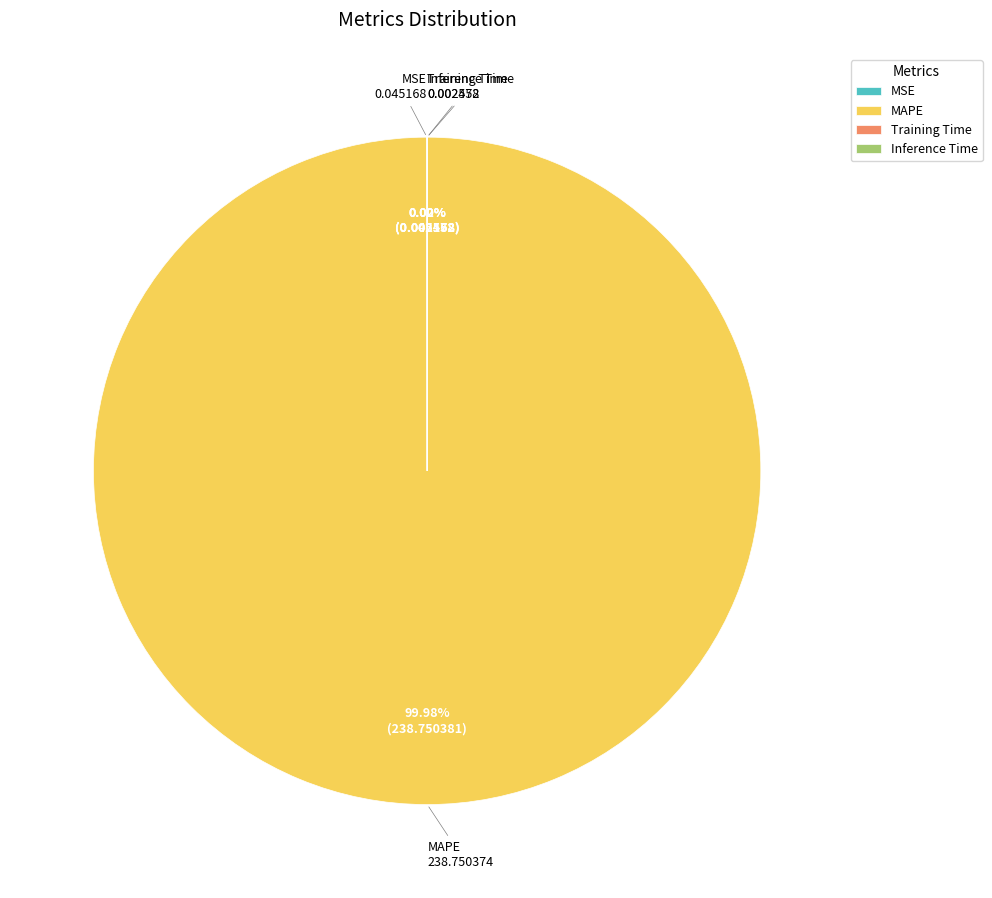

What is the majority slice?

MAPE